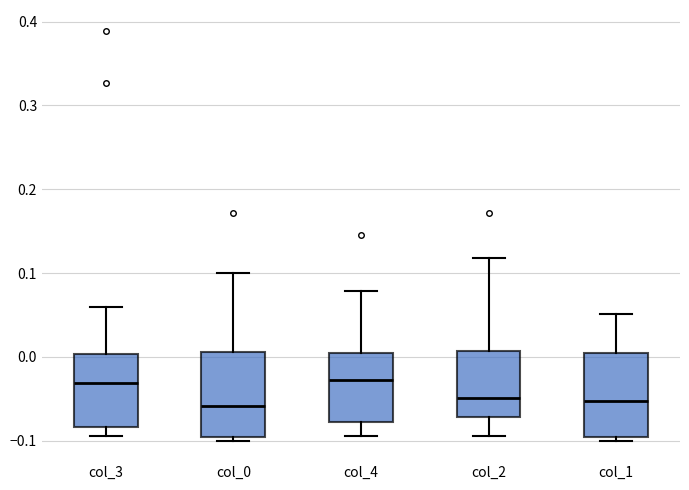

Where does the lower whisker of the box for col_2 end on the y-axis? The values are not printed on the chart, so give them approximately, as read against the axis.

-0.09